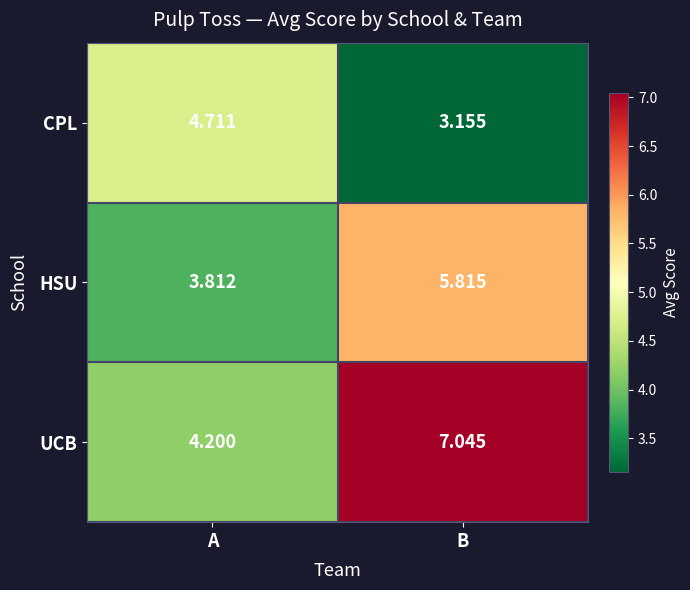

Which series has the widest spread of values?

UCB